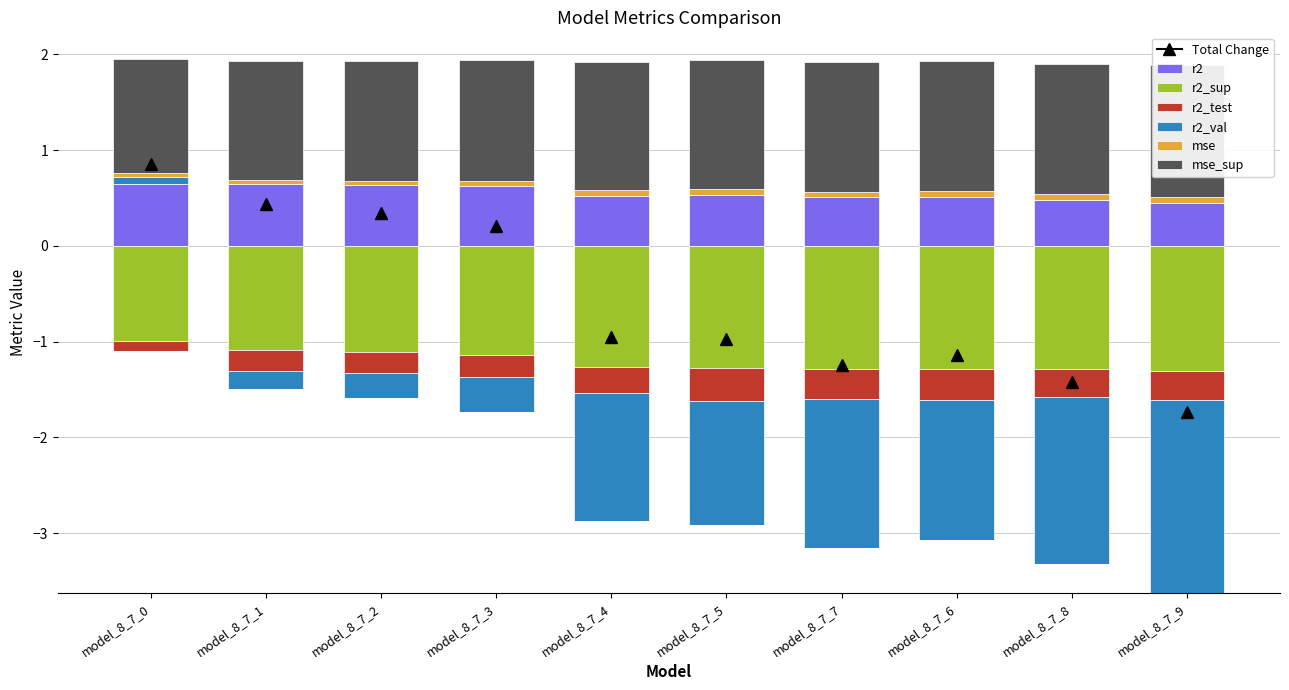

How many bars are there in each group?

6